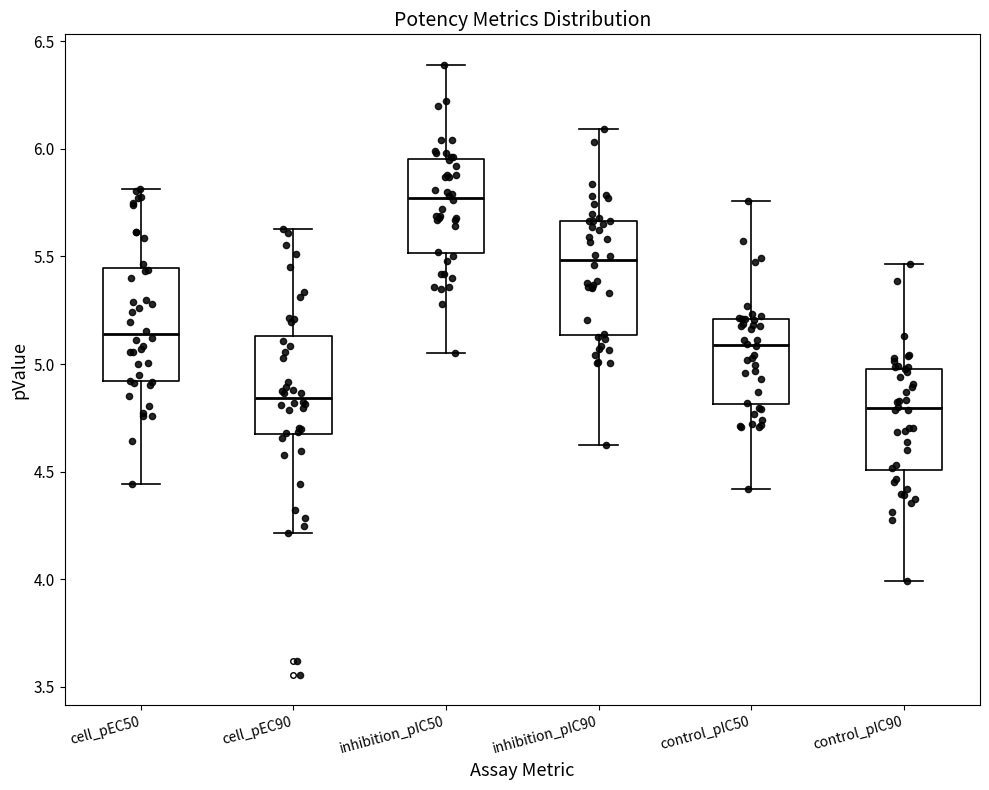

Where does the upper whisker of the box for control_pIC90 end on the y-axis? The values are not printed on the chart, so give them approximately, as read against the axis.

5.45